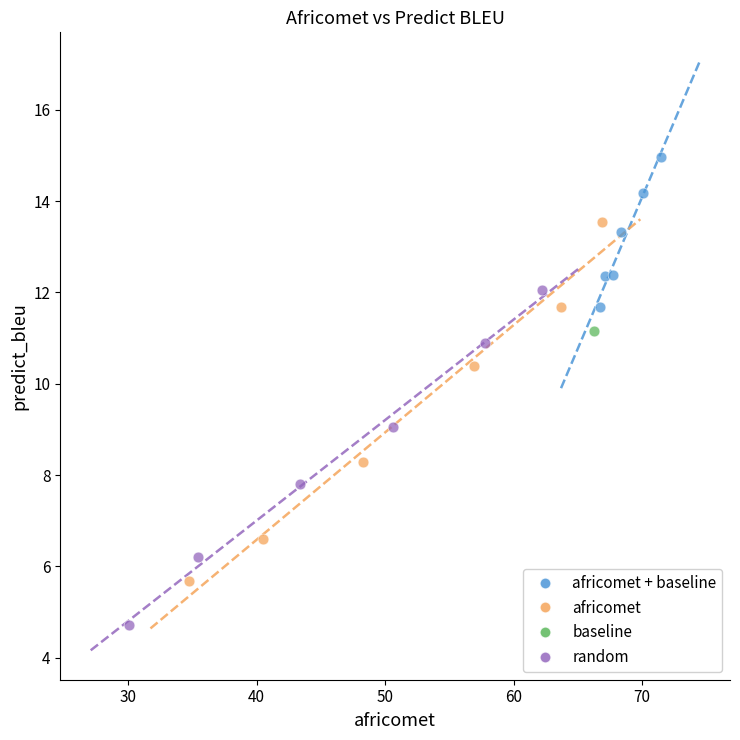

What are all the series names shown in the legend?

africomet + baseline, africomet, baseline, random